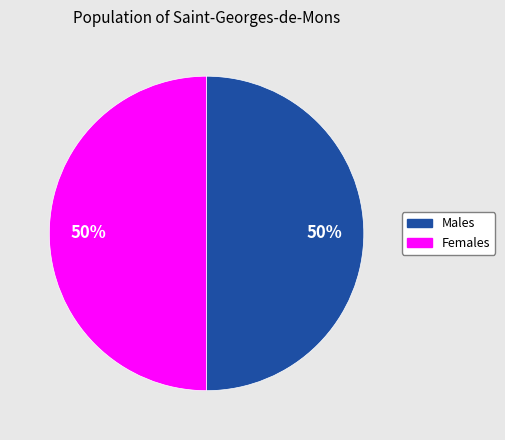

Approximately how many times larger is the value at Females compared to Males?

1.0